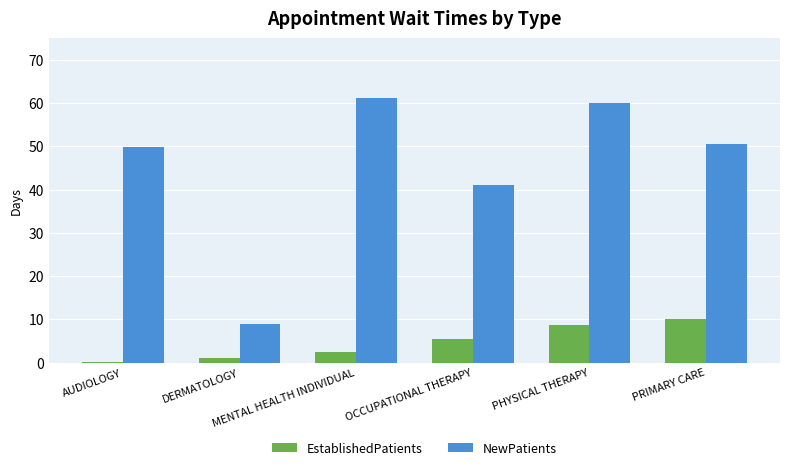

Where is EstablishedPatients nearest to the value 5?

OCCUPATIONAL THERAPY